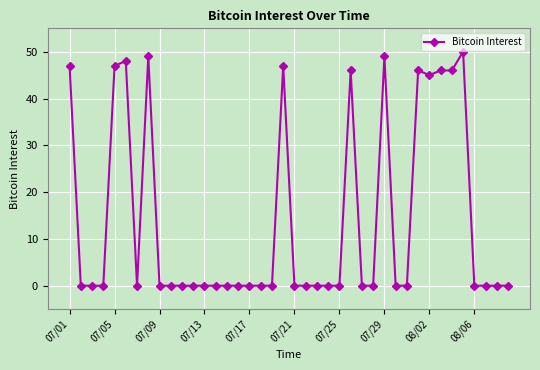

What is the difference between the maximum and second lowest values?

50